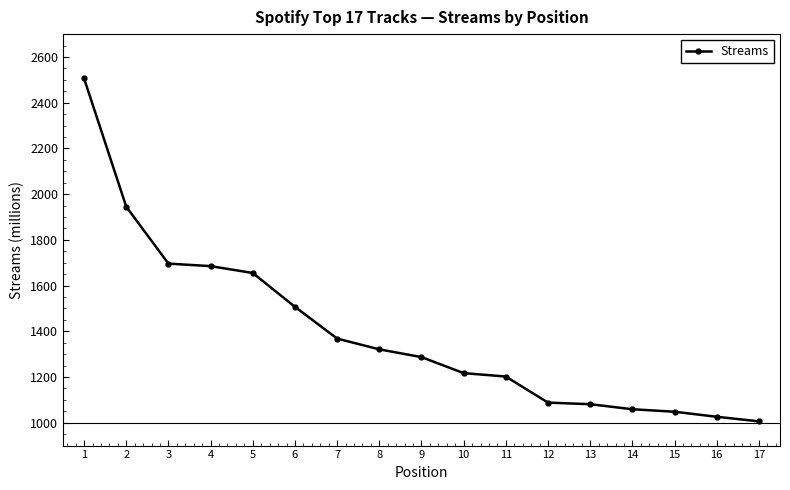

What is the value of the 9th point from the left?

1287